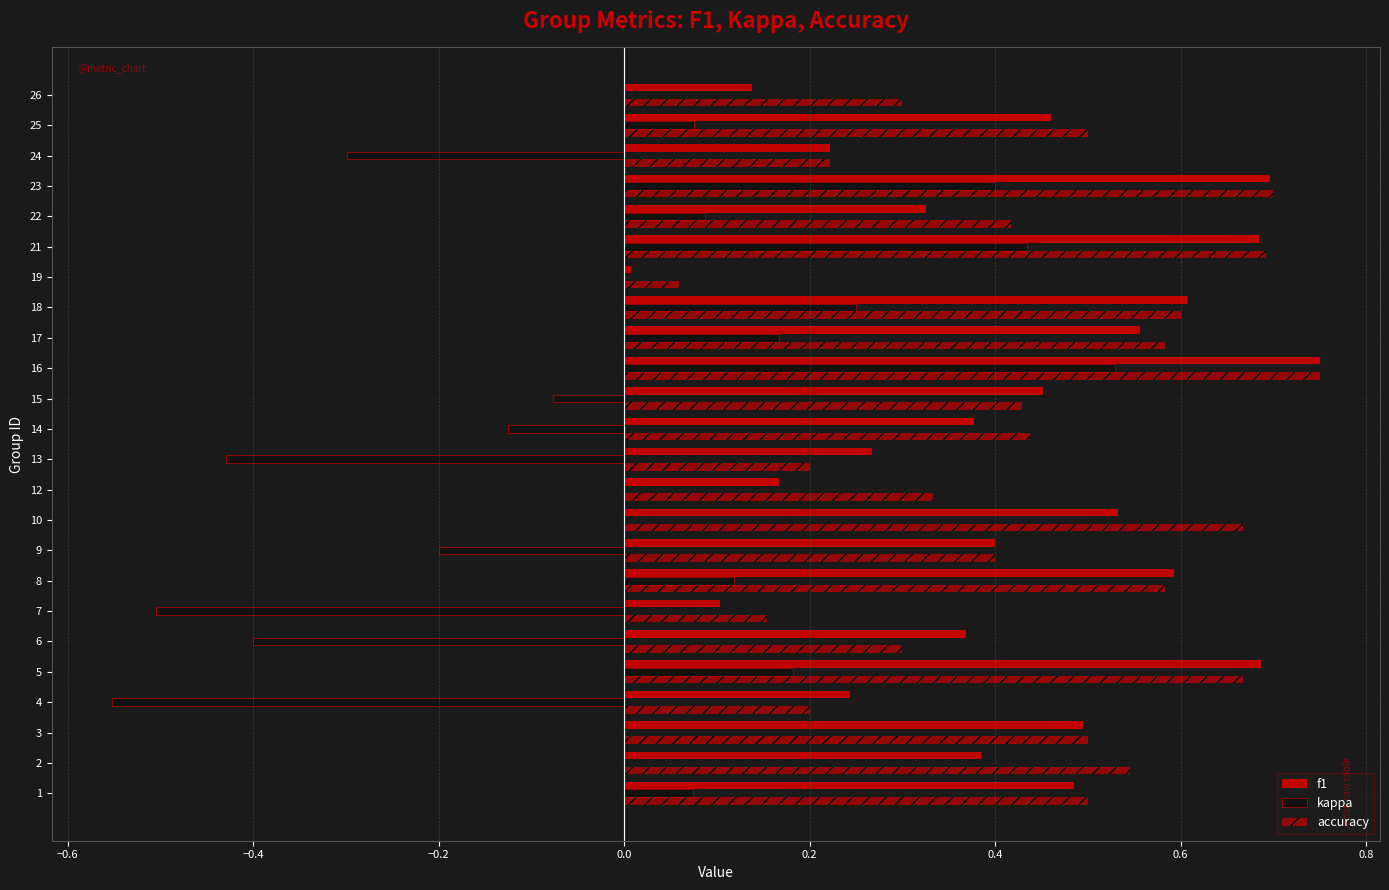

What position from the right is 1.0?

15